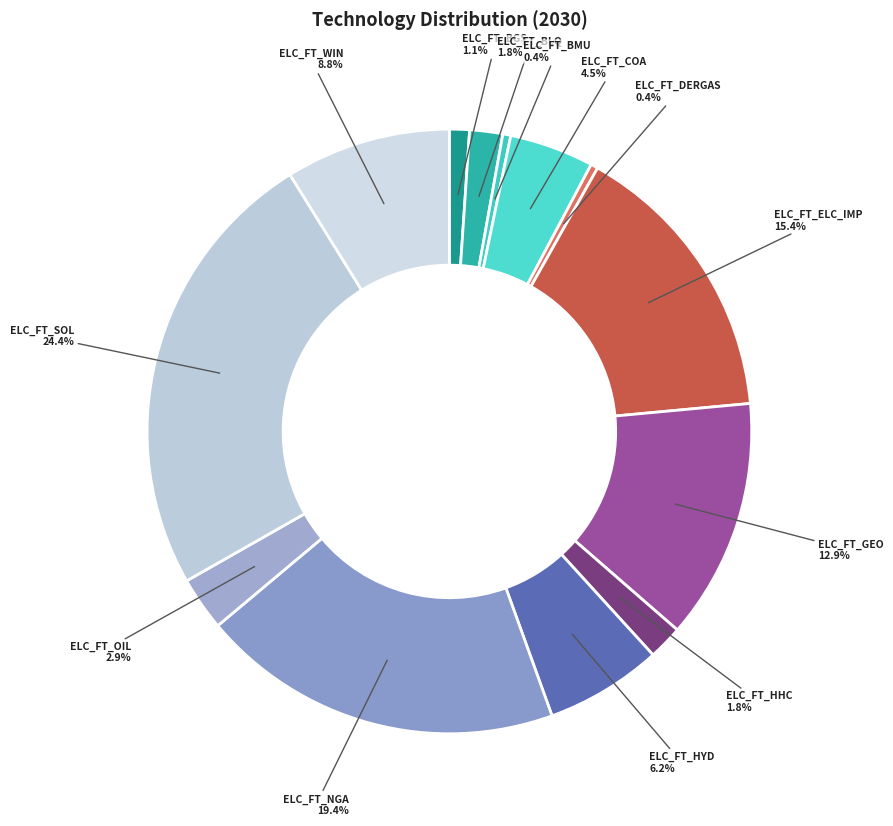

How many segments does this pie chart have?

13